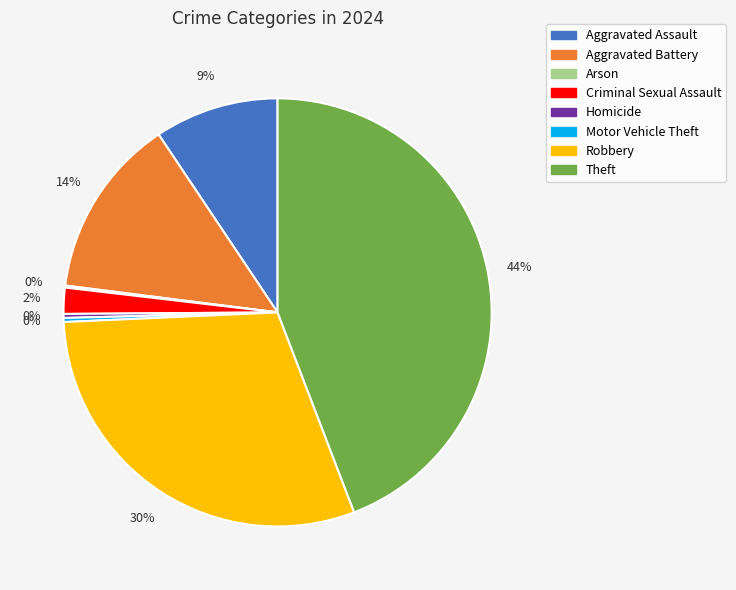

Is it true that Homicide is 0% of the pie?

True